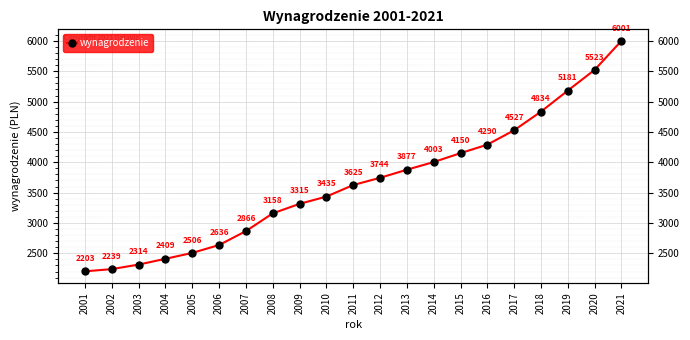

What is the ratio of the value at 2007 to the value at 2009?

0.9